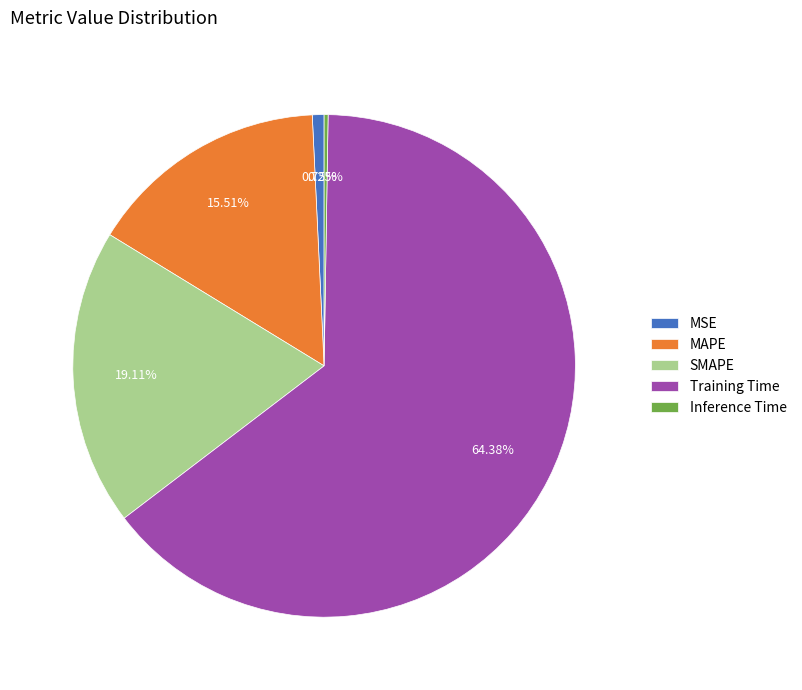

Which category has the biggest portion of the pie?

Training Time